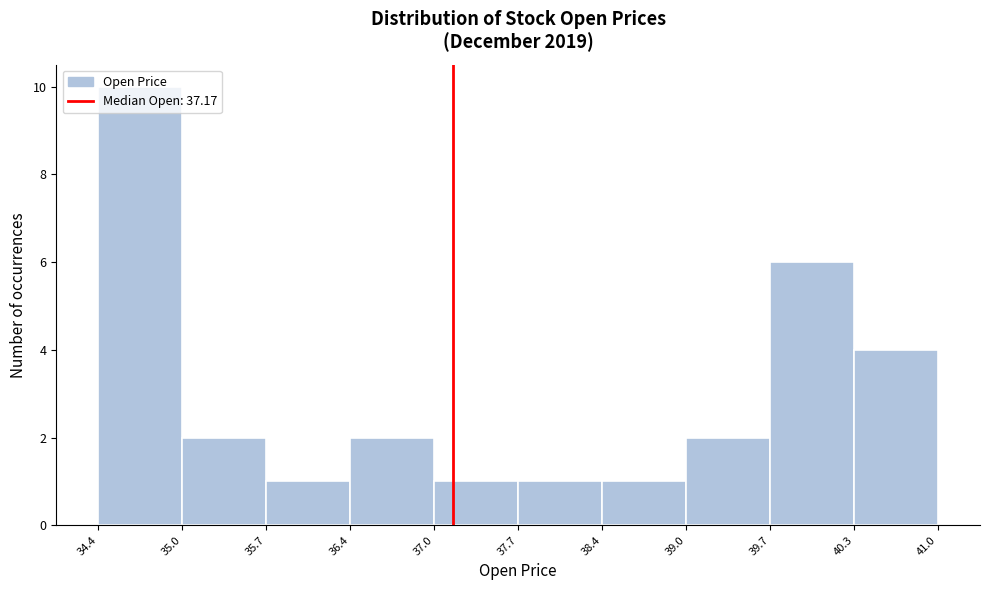

Reading left to right, list every bar in this chart as the range it spans on the x-axis followed by its height. The values are not printed on the chart, so give them approximately, as read against the axis.

34.4 to 35.0: 10
35.0 to 35.7: 2
35.7 to 36.4: 1
36.4 to 37.0: 2
37.0 to 37.7: 1
37.7 to 38.4: 1
38.4 to 39.0: 1
39.0 to 39.7: 2
39.7 to 40.3: 6
40.3 to 41.0: 4